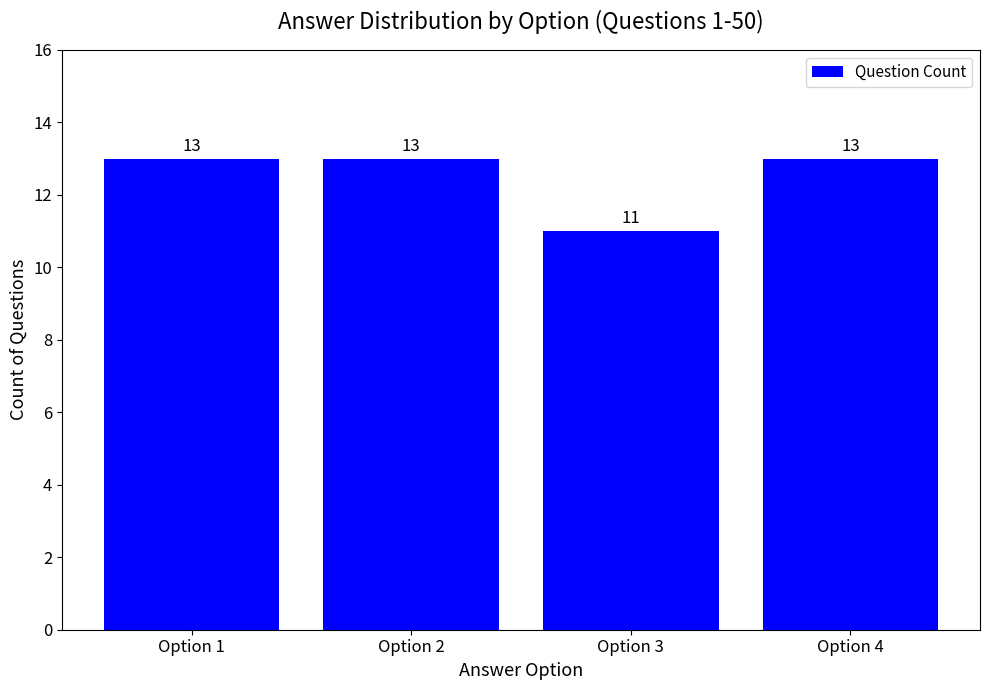

What is the maximum value shown in the chart?

13